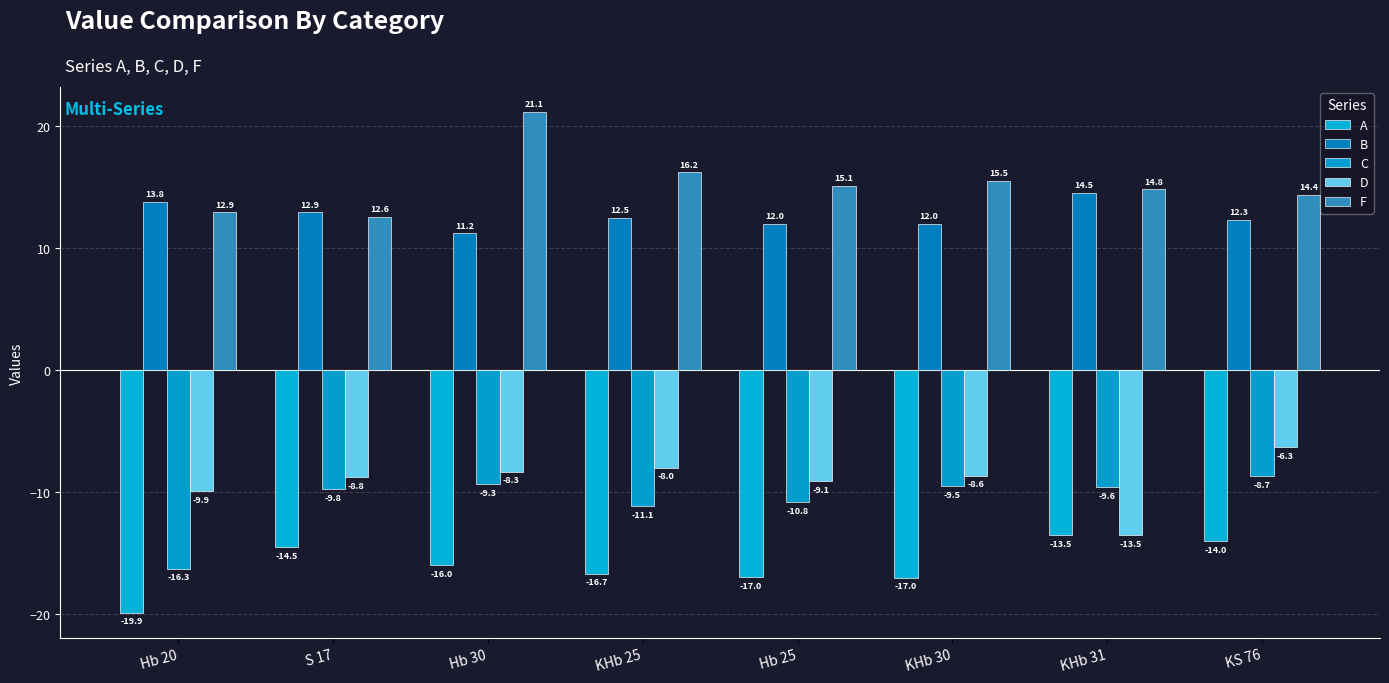

Reading left to right, extract all data points from this chart.

A: -19.9	-14.5	-16.0	-16.7	-17.0	-17.0	-13.5	-14.0
B: 13.8	12.9	11.2	12.5	12.0	12.0	14.5	12.3
C: -16.3	-9.8	-9.3	-11.1	-10.8	-9.5	-9.6	-8.7
D: -9.9	-8.8	-8.3	-8.0	-9.1	-8.6	-13.5	-6.3
F: 12.9	12.6	21.1	16.2	15.1	15.5	14.8	14.4